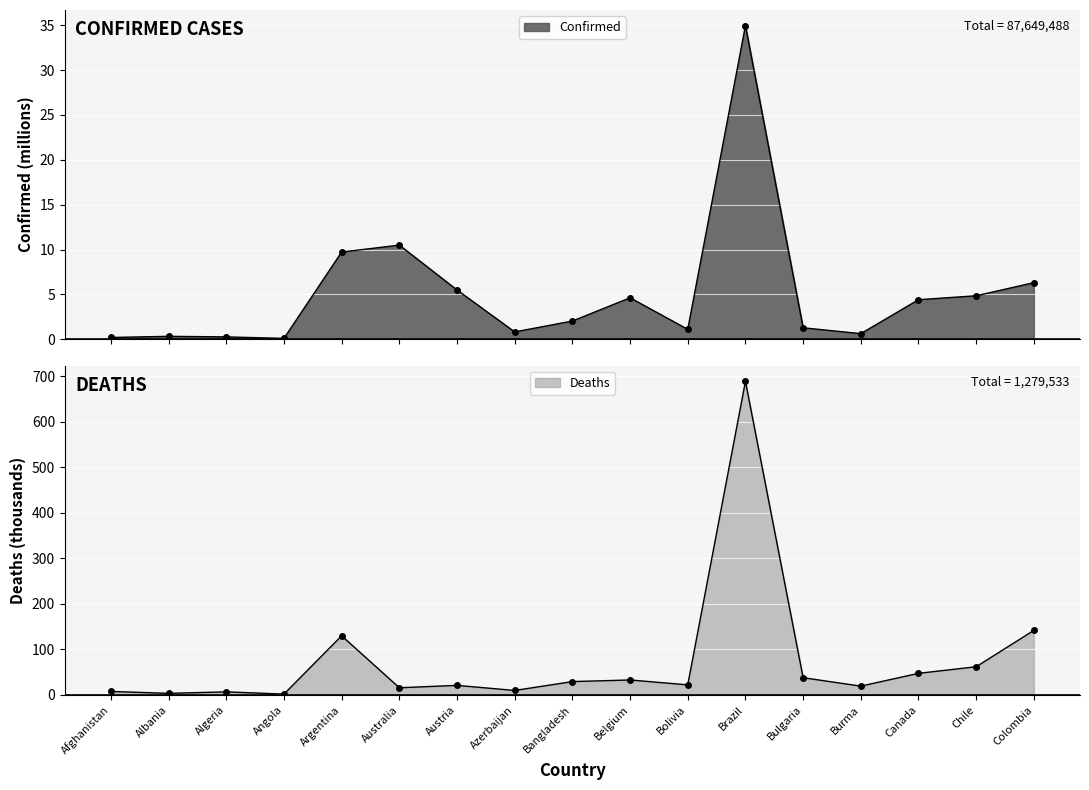

In Confirmed, how many points are higher than both neighbors (excluding endpoints)?

4